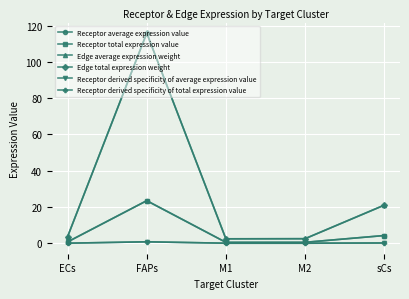

Does the chart have visible grid lines?

Yes